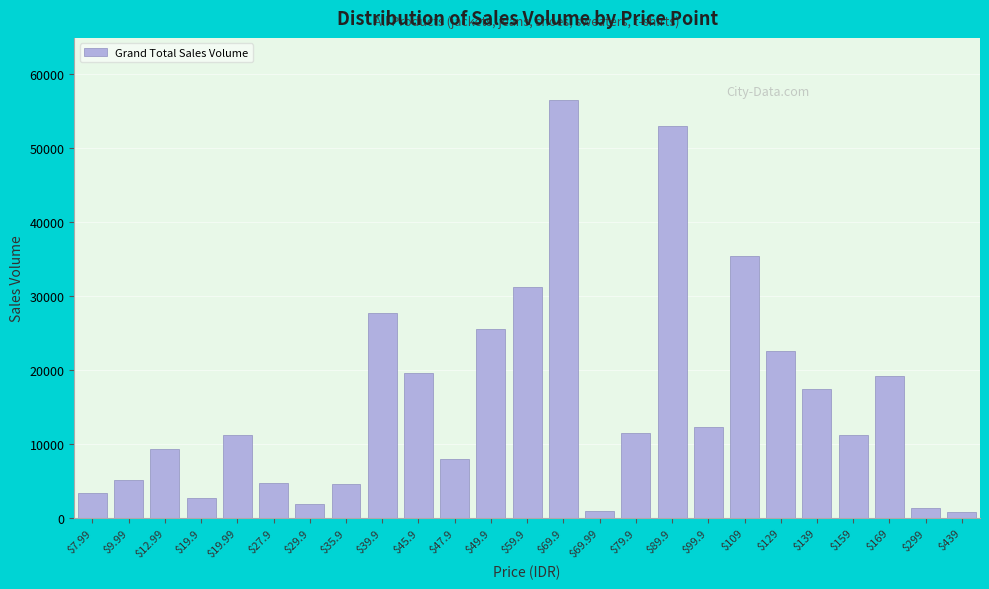

What is the value of the 23rd bar from the left?

19135